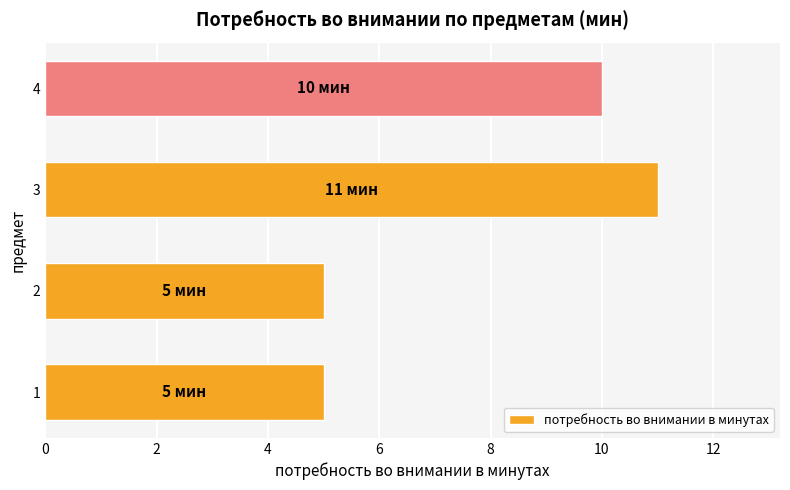

Where is the data nearest to the value 8?

4